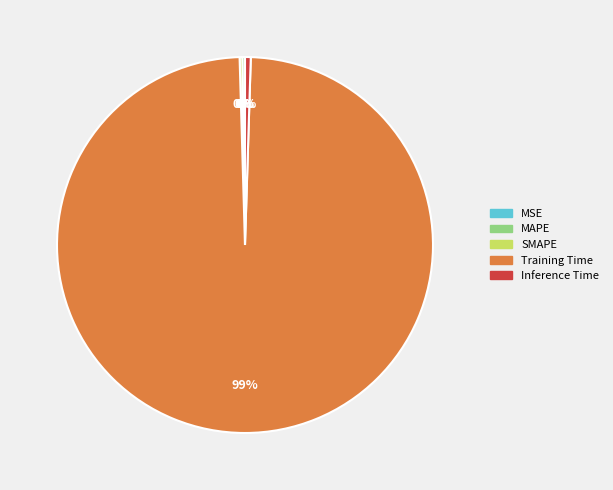

The Inference Time slice represents 15% of the pie. True or false?

False